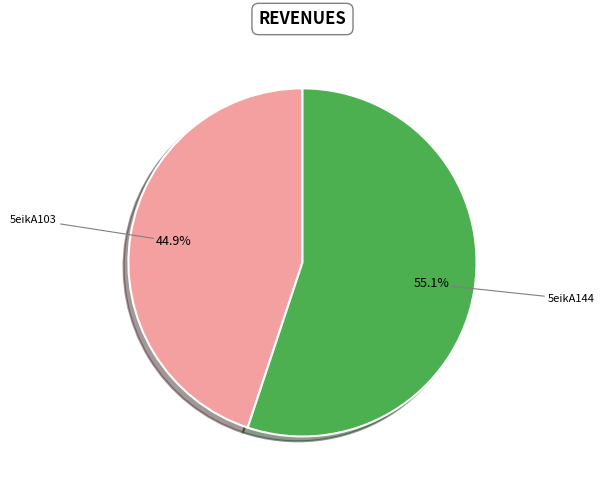

To the nearest percent, what percentage of the pie is 5eikA103?

45%